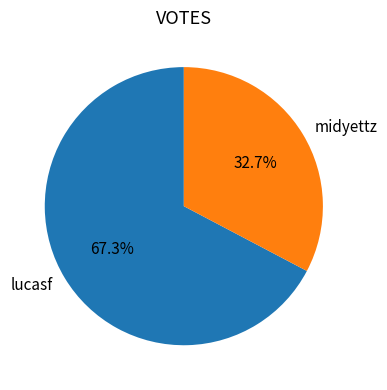

How many segments does this pie chart have?

2